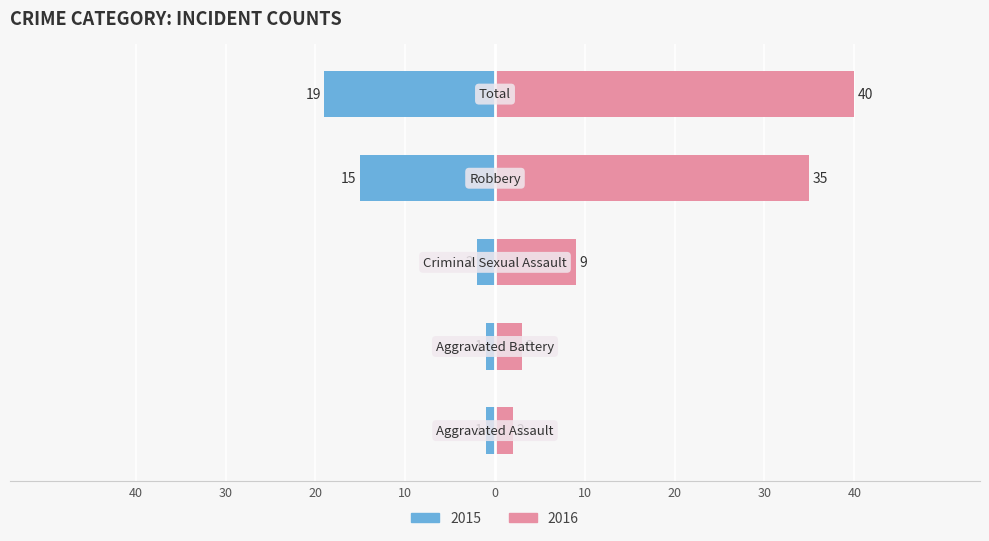

The Female series shows 4 at Criminal Sexual Assault. True or false?

False